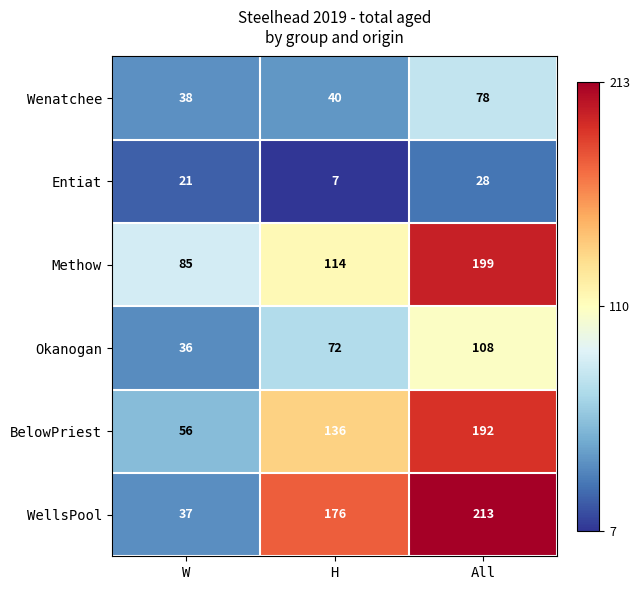

Count the Methow values in the range 85 to 199.

3